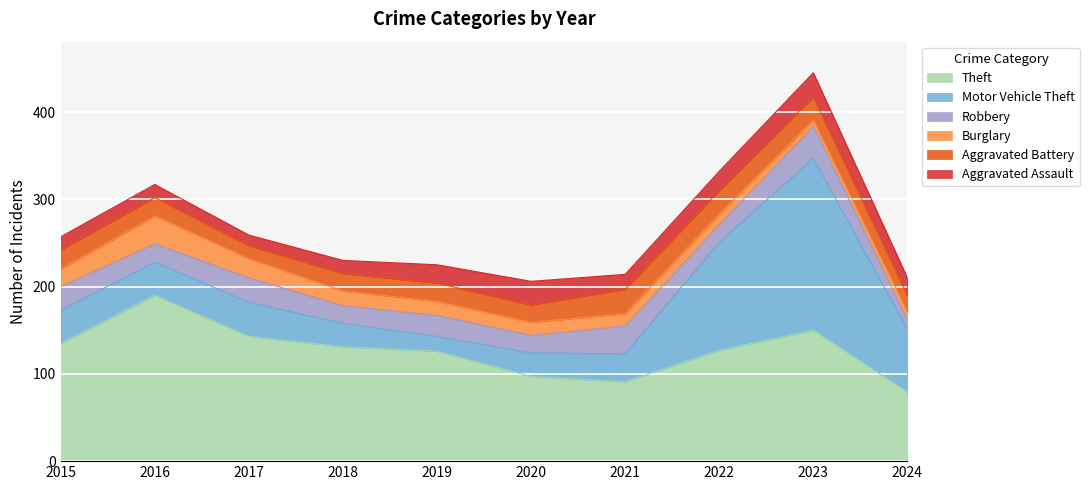

True or false: Aggravated Battery and Theft cross at least once.

False